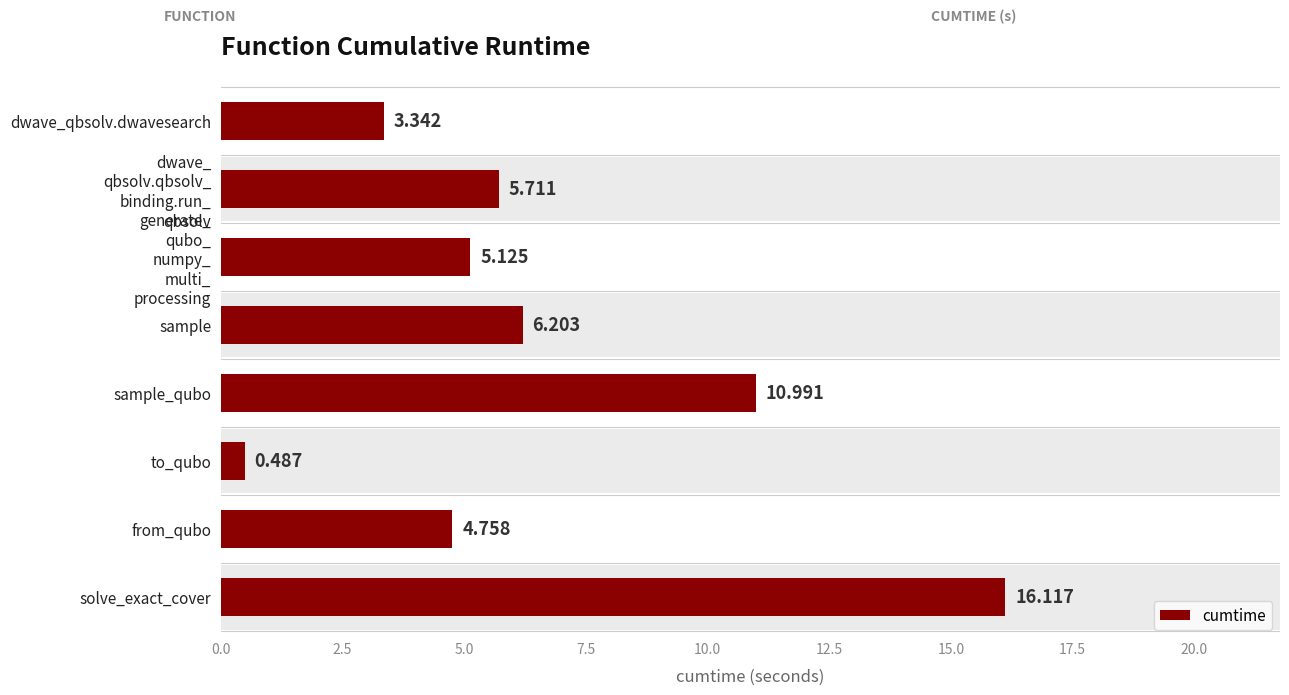

The chart shows a value of 2.6 at generate_ qubo_ numpy_ multi_ processing. True or false?

False